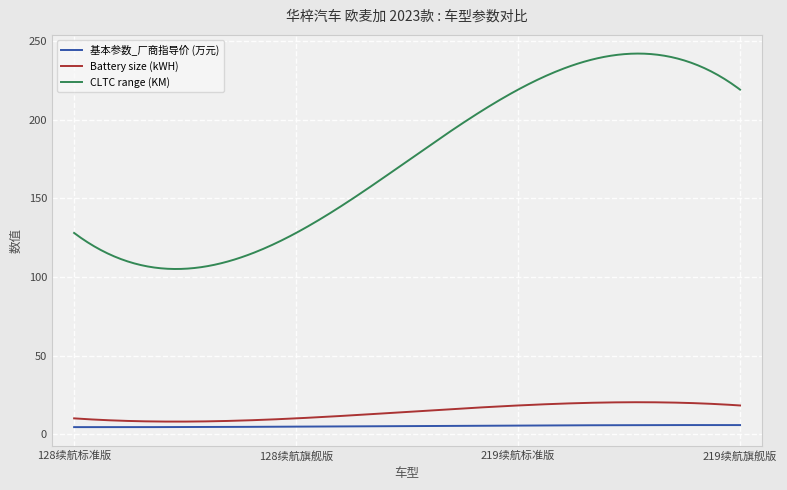

Which series has the largest range (max minus min)?

CLTC range (KM)